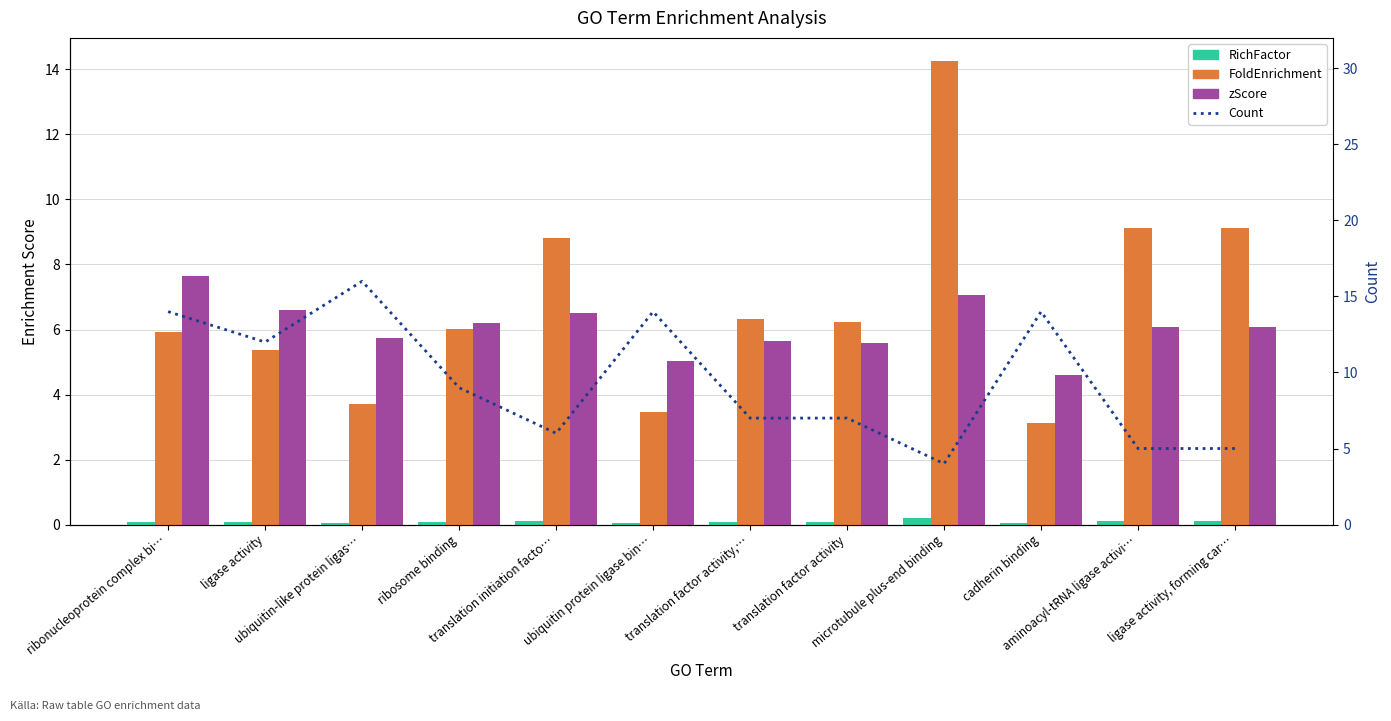

Which series has the largest total across all categories?

Count